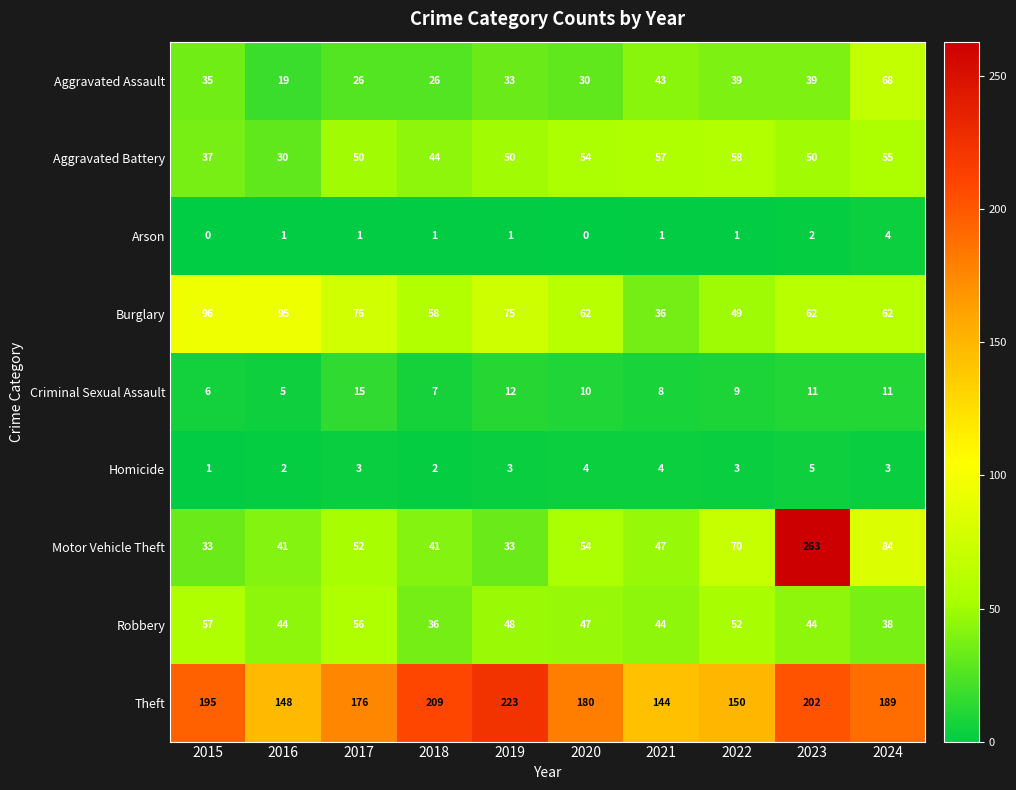

Which label corresponds to the largest value in the chart?

2023